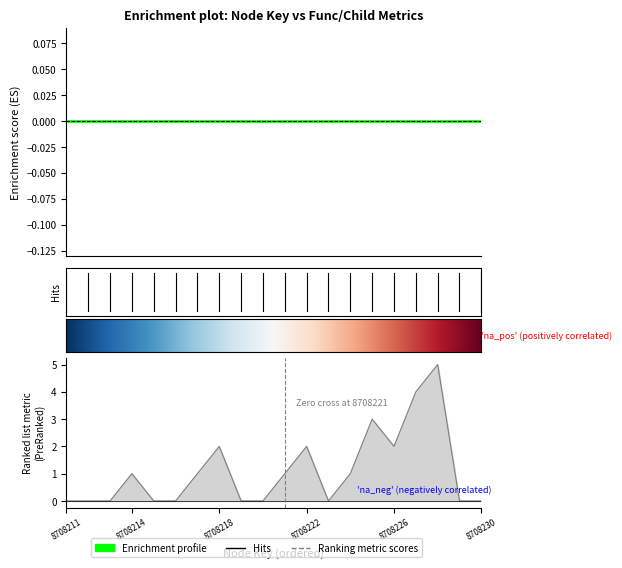

Reading left to right, extract all data points from this chart.

8708211=0	8708212=0	8708213=0	8708214=1	8708215=0	8708216=0	8708217=1	8708218=2	8708219=0	8708220=0	8708221=1	8708222=2	8708223=0	8708224=1	8708225=3	8708226=2	8708227=4	8708228=5	8708229=0	8708230=0